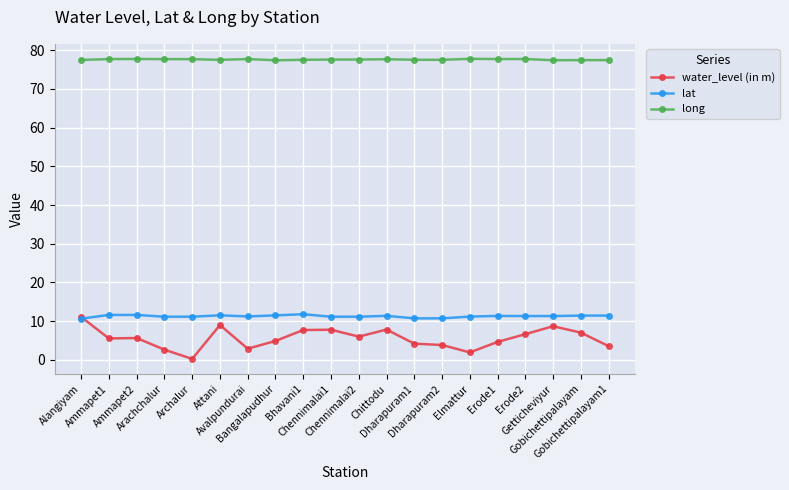

At Elmattur, list the series in order from smallest to largest.

water_level (in m), lat, long